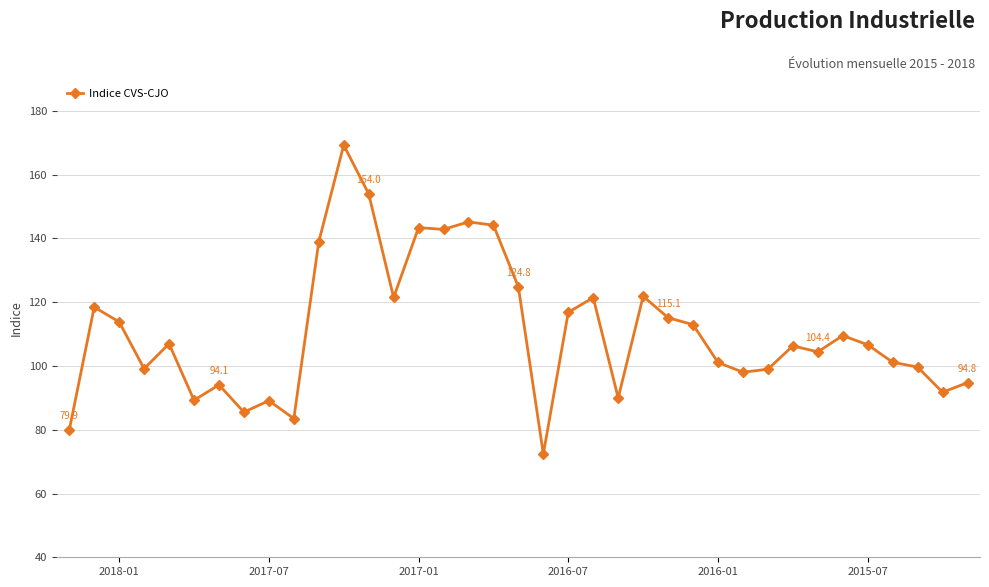

Does the chart display data point markers on the line(s)?

Yes